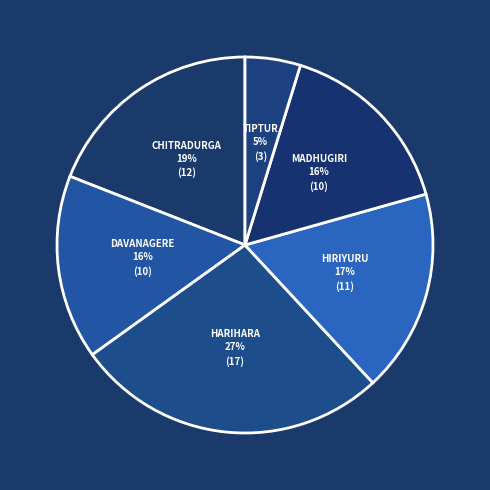

Combined, do CHITRADURGA and TIPTUR account for over 50%?

No